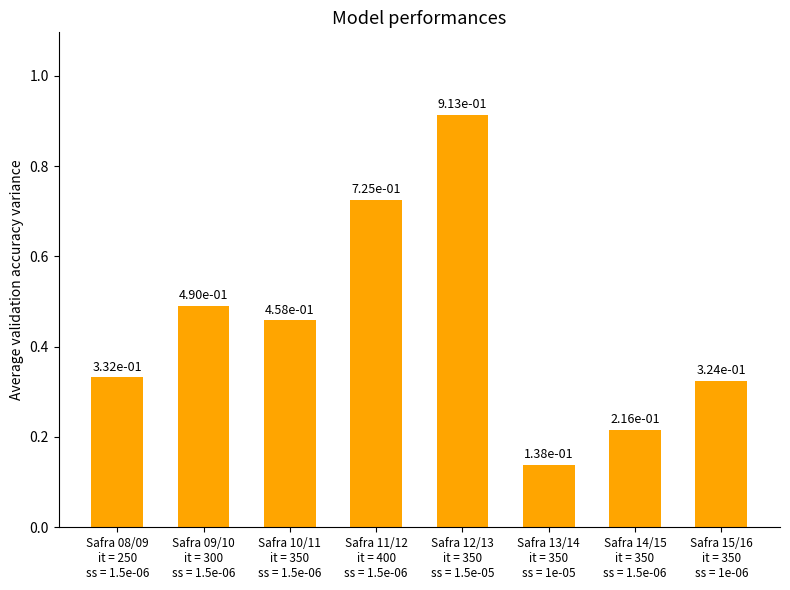

What is the difference between the maximum and minimum values?

0.8